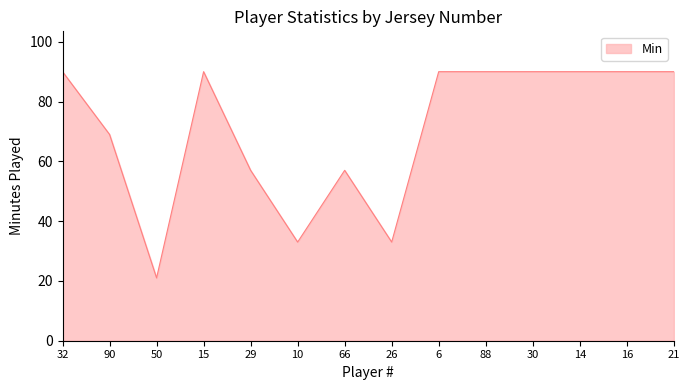

Approximately how many times larger is the value at 50 compared to 29?

0.4